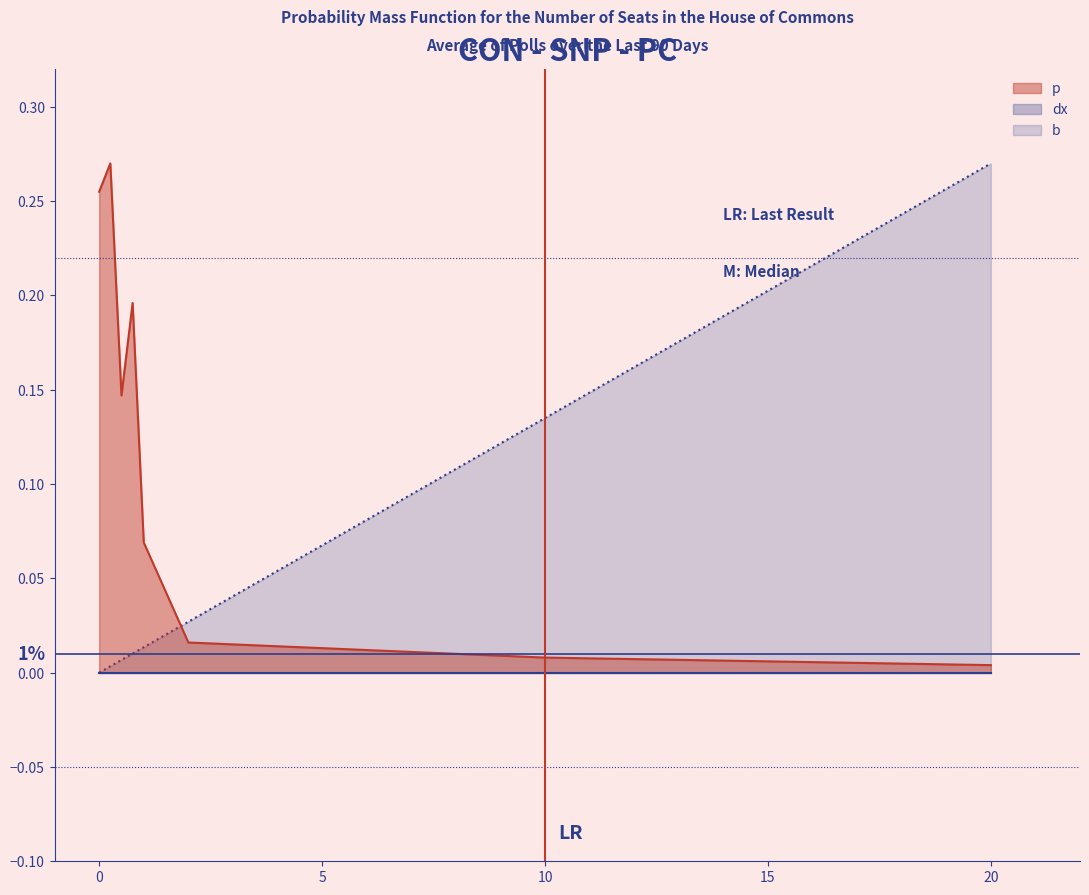

What is the sum of all p values?

1.0